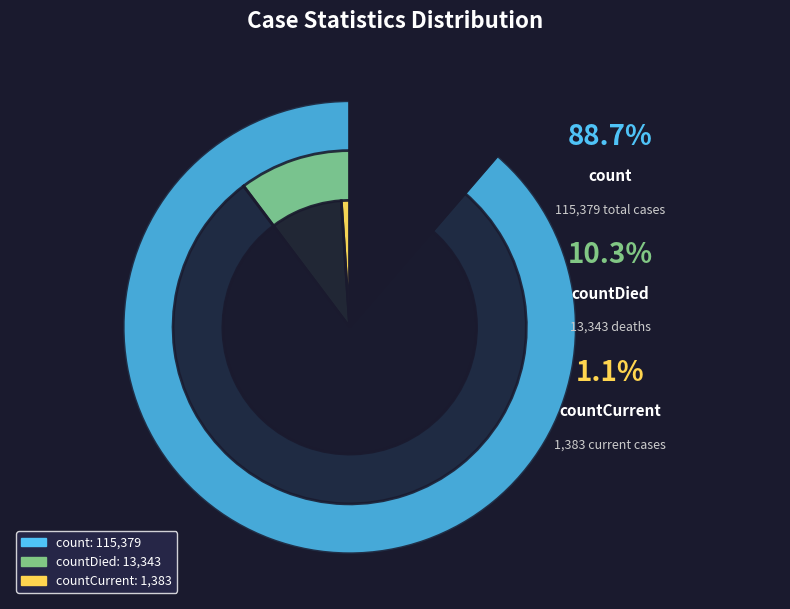

What portion of the pie excludes count?

11.3%